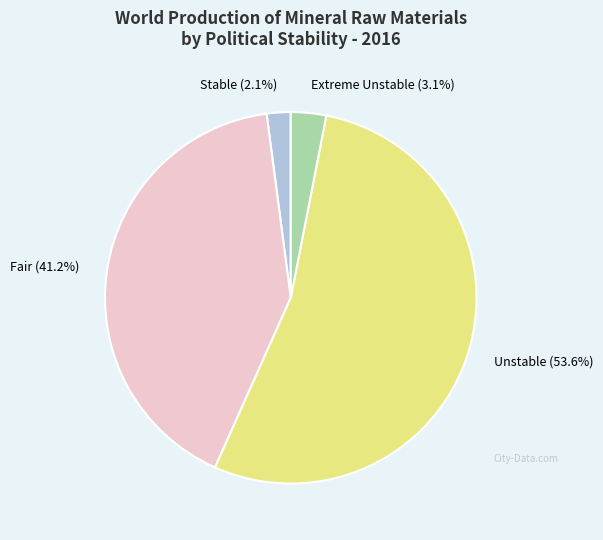

To the nearest percent, what percentage of the pie is Unstable?

54%